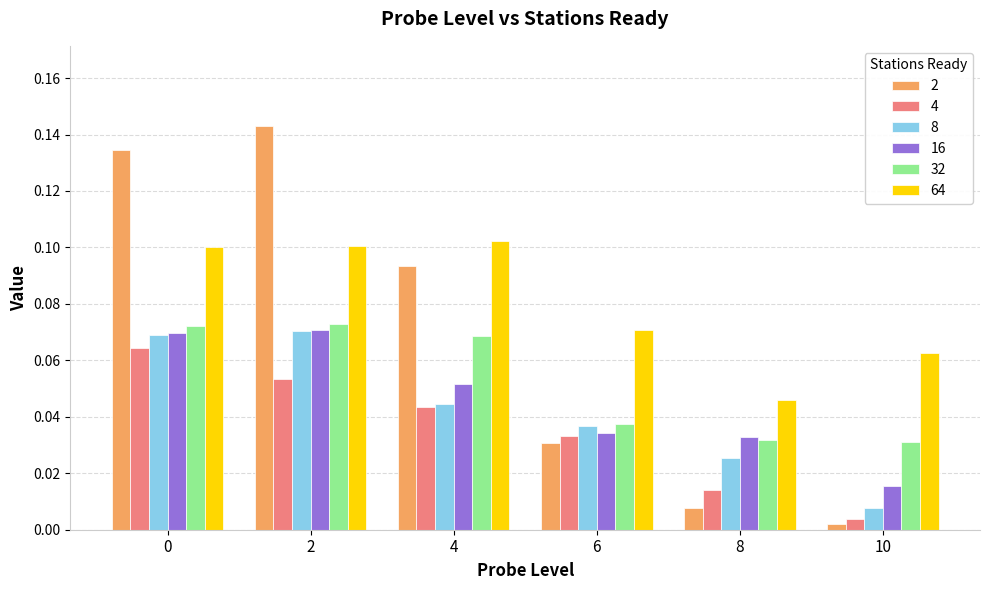

Where is 16 nearest to the value 0?

10